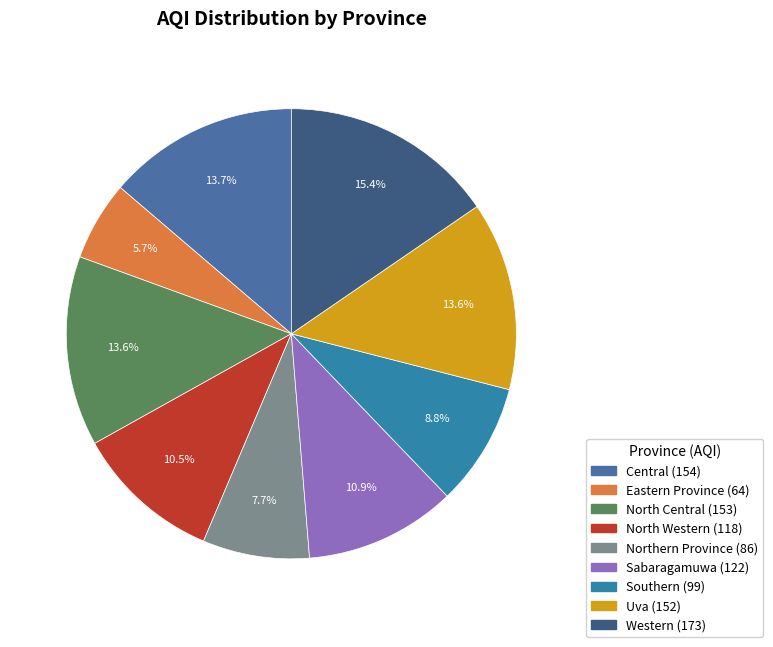

Which category has the smallest portion of the pie?

Eastern Province